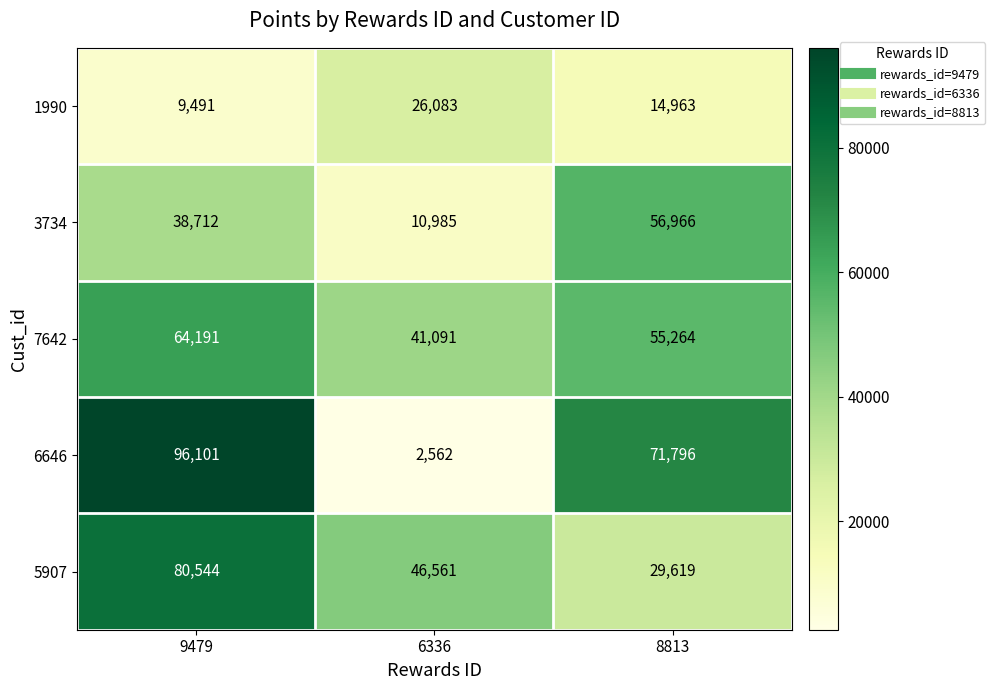

The 5907 series shows 42917 at 8813. True or false?

False